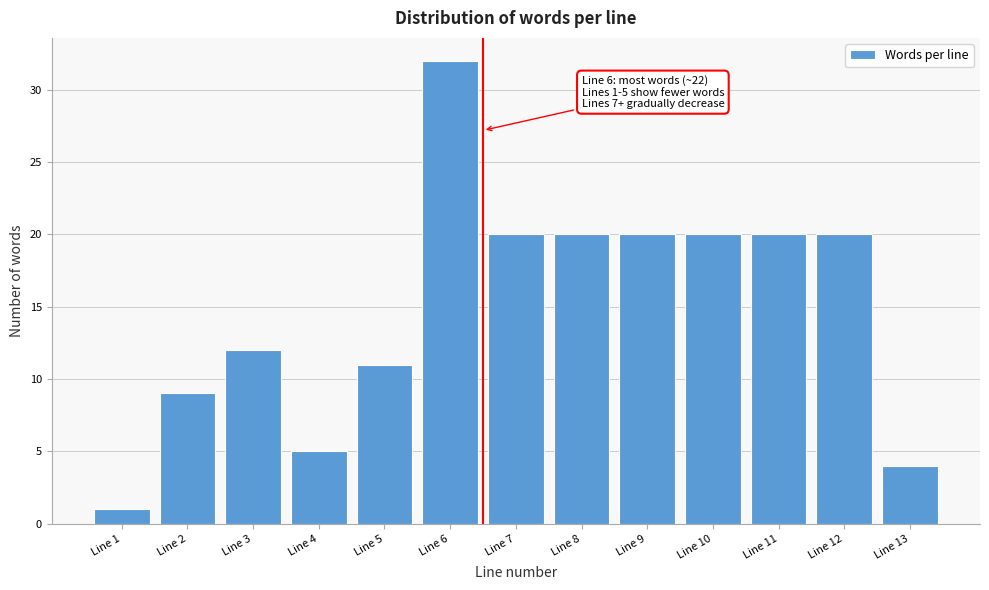

Reading left to right, list all the values displayed in this chart.

Line 1=1	Line 2=9	Line 3=12	Line 4=5	Line 5=11	Line 6=32	Line 7=20	Line 8=20	Line 9=20	Line 10=20	Line 11=20	Line 12=20	Line 13=4